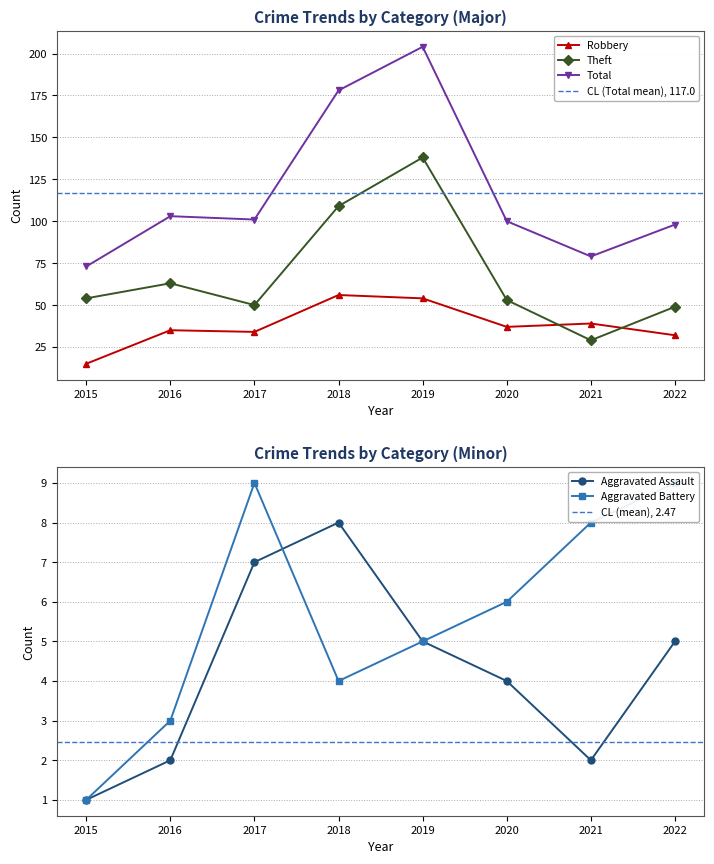

Which series changed the most between 2015 and 2020?

Total